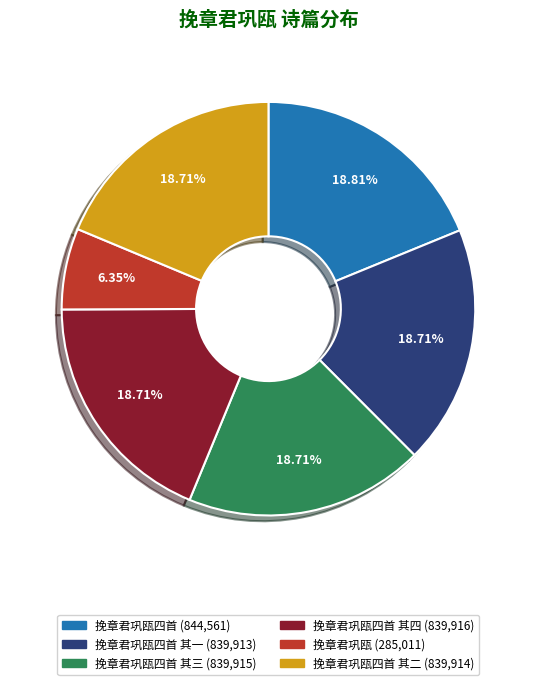

Does any single category account for the majority?

No